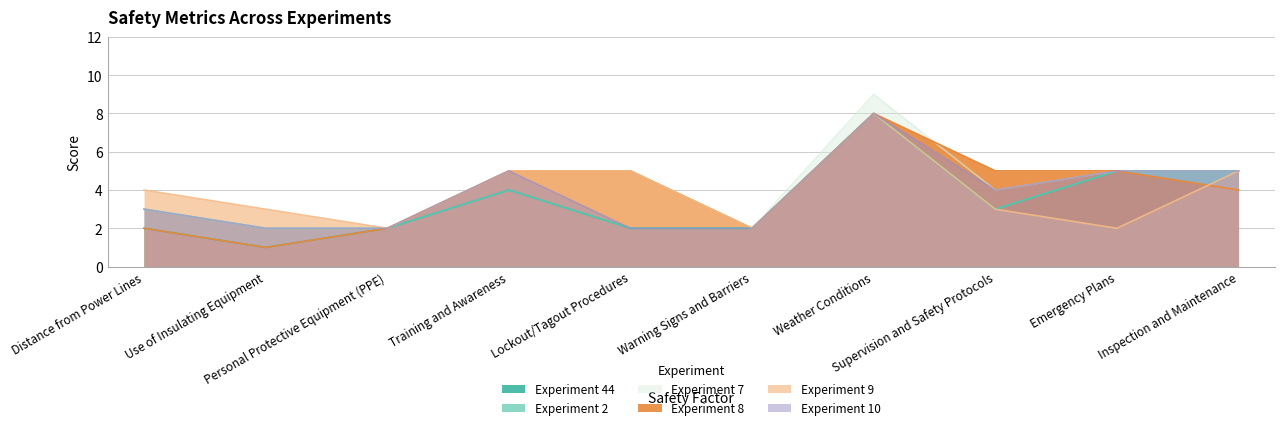

What is the label of the 3rd point from the right?

Supervision and Safety Protocols